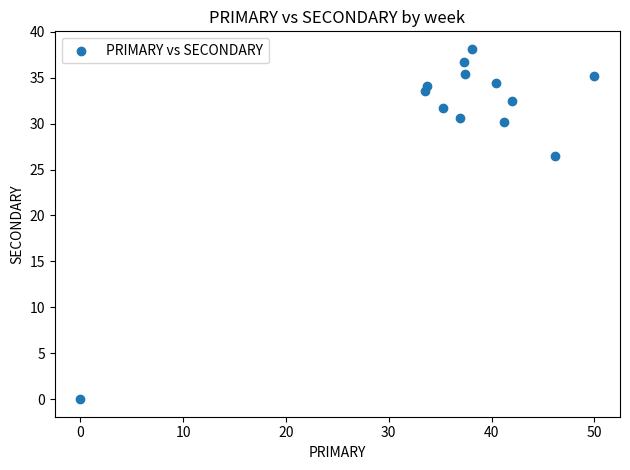

What Y value in the scatter plot is closest to 19?

26.5